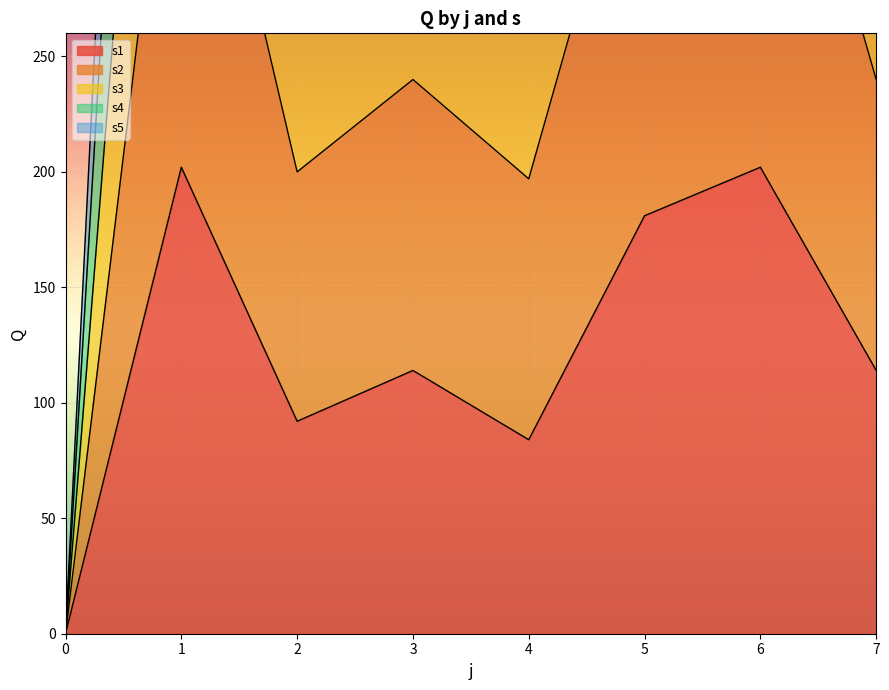

What is the greatest value displayed?

844